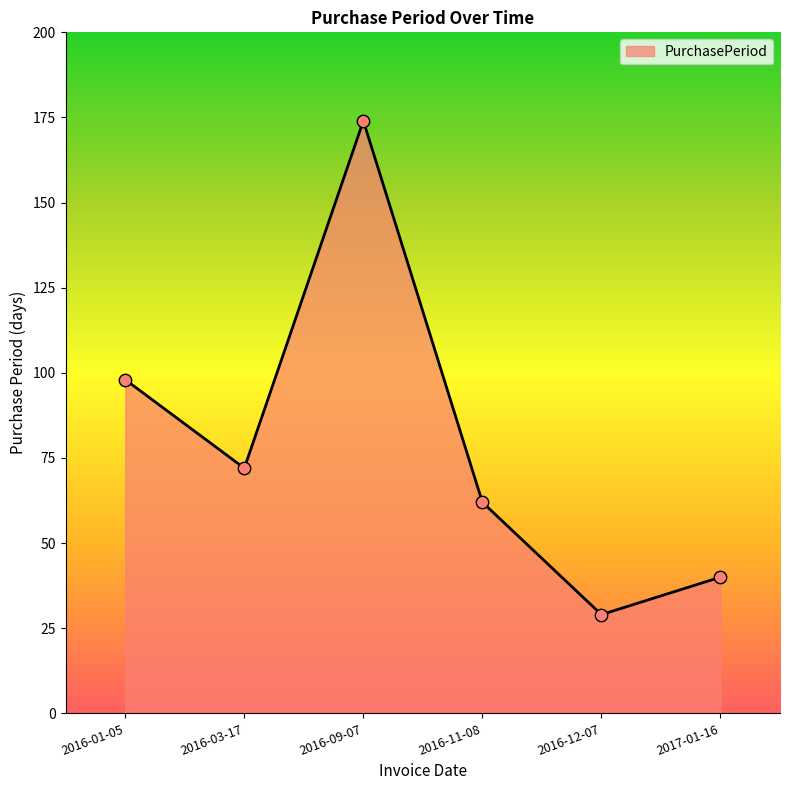

What is the change in value from 2016-11-08 to 2017-01-16?

-22